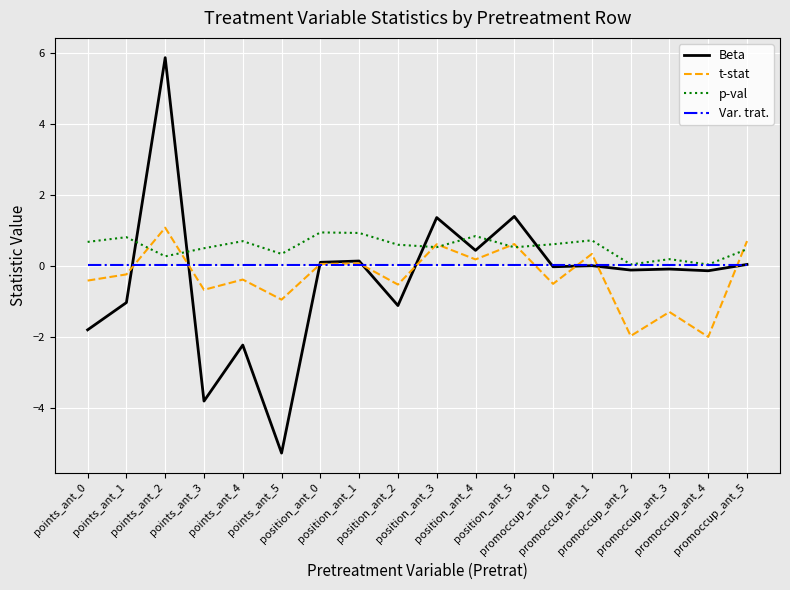

How many interior local valleys does the t-stat series have?

7